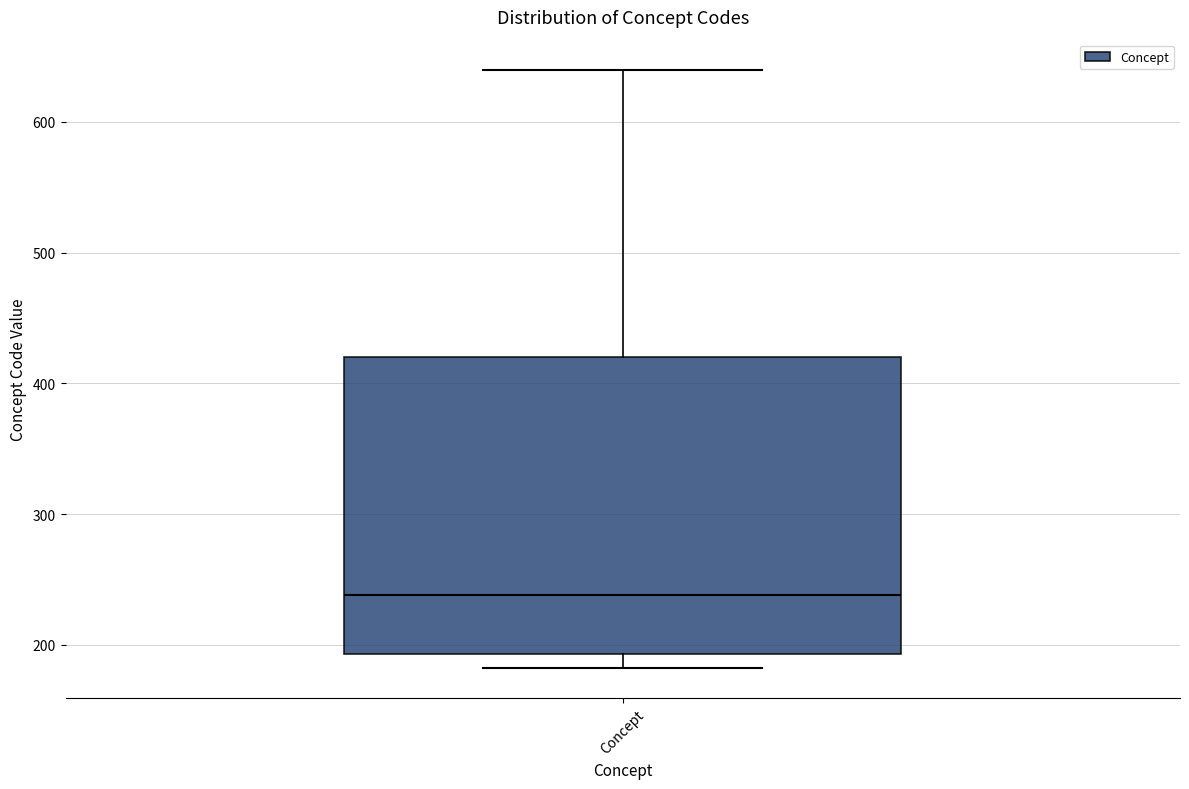

Where is the lower edge of the box for Concept on the y-axis? The values are not printed on the chart, so give them approximately, as read against the axis.

190